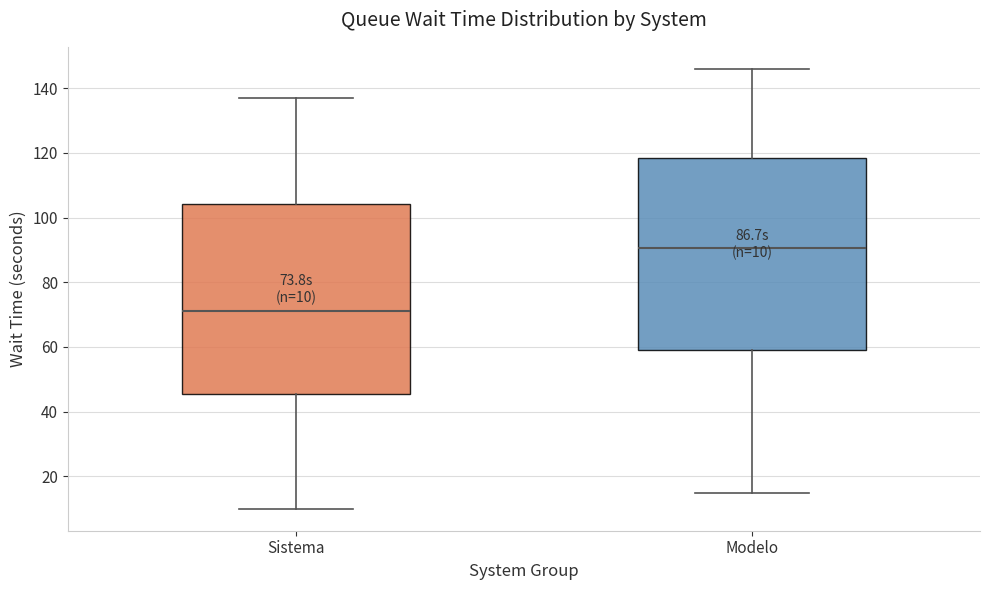

Which box's median line is the highest?

Modelo